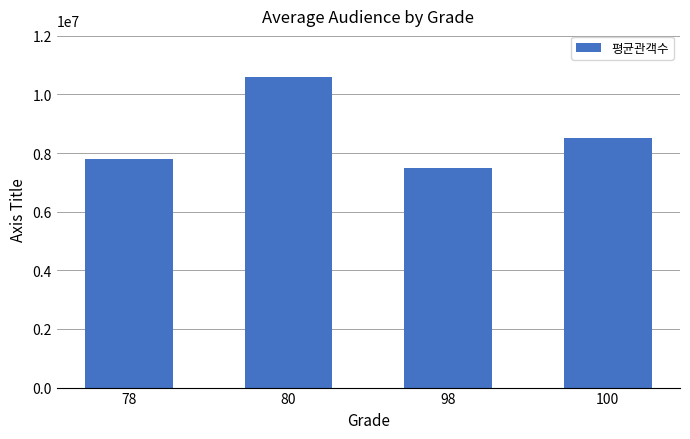

What is the sum of all values?

34363430.0